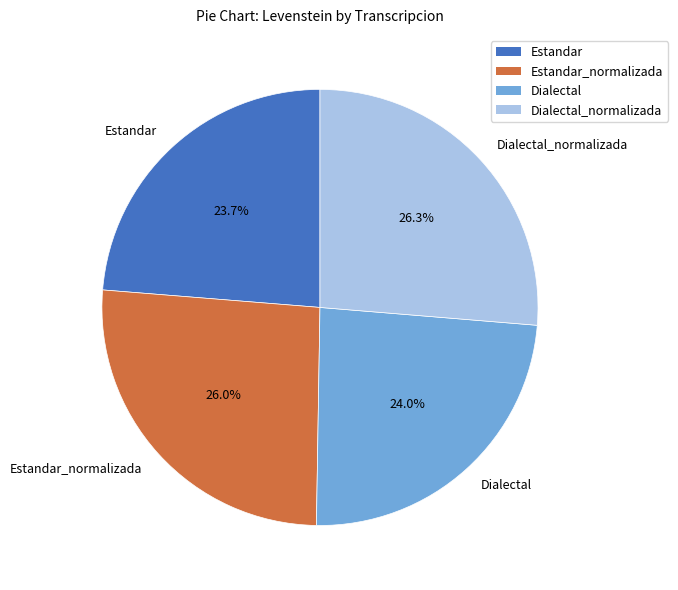

What percentage is the Estandar slice, to the nearest percent?

24%